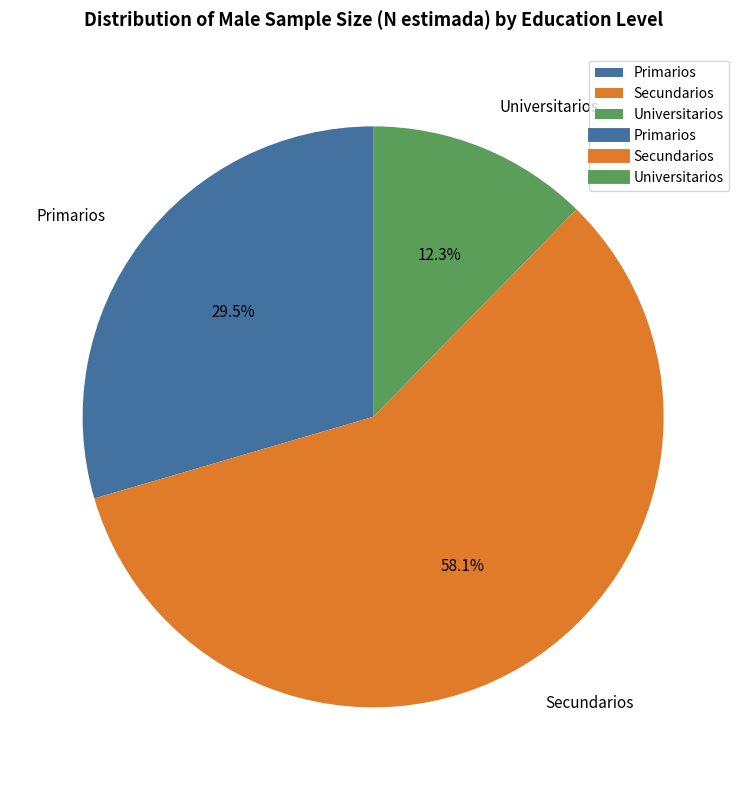

True or false: Universitarios accounts for 4% of the total.

False